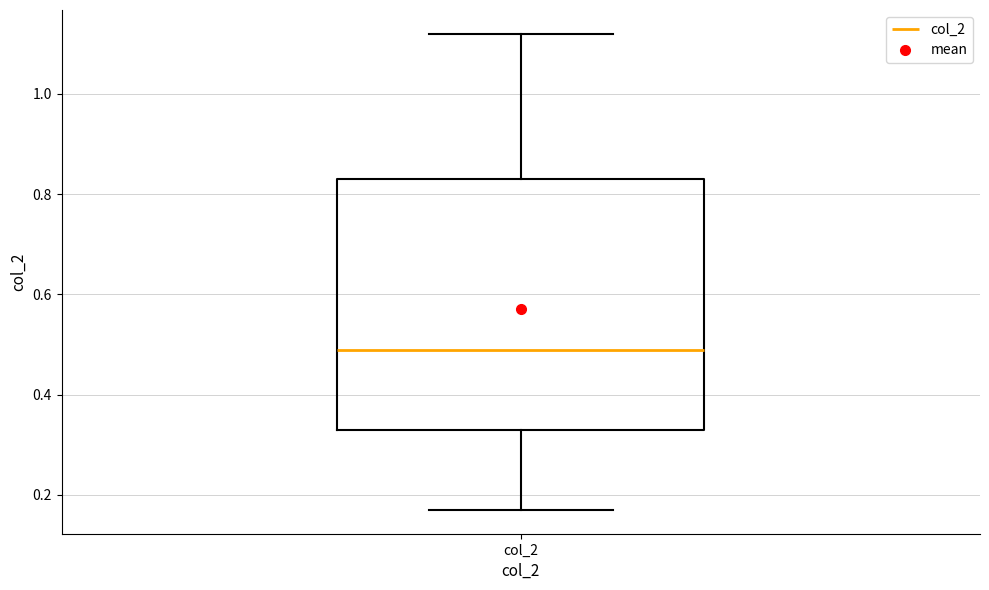

Transcribe this box plot: give where the median line is, the range the box spans, and where the two whiskers end, as read against the y-axis. The values are not printed on the chart, so give them approximately, as read against the axis.

median 0.50, box 0.34 to 0.84, whiskers 0.18 to 1.12